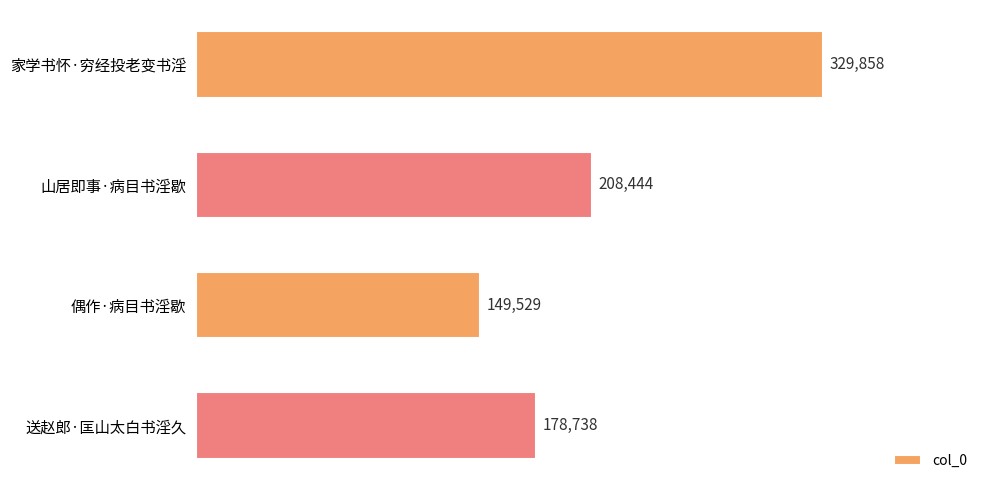

What is the smallest value displayed?

149529